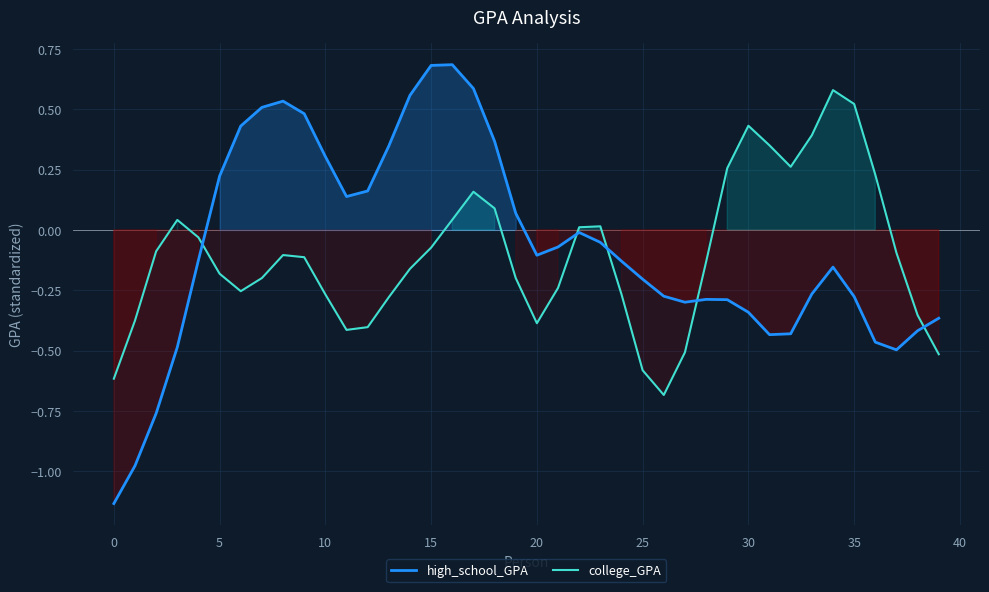

At which category does the chart reach its peak across all series?

16